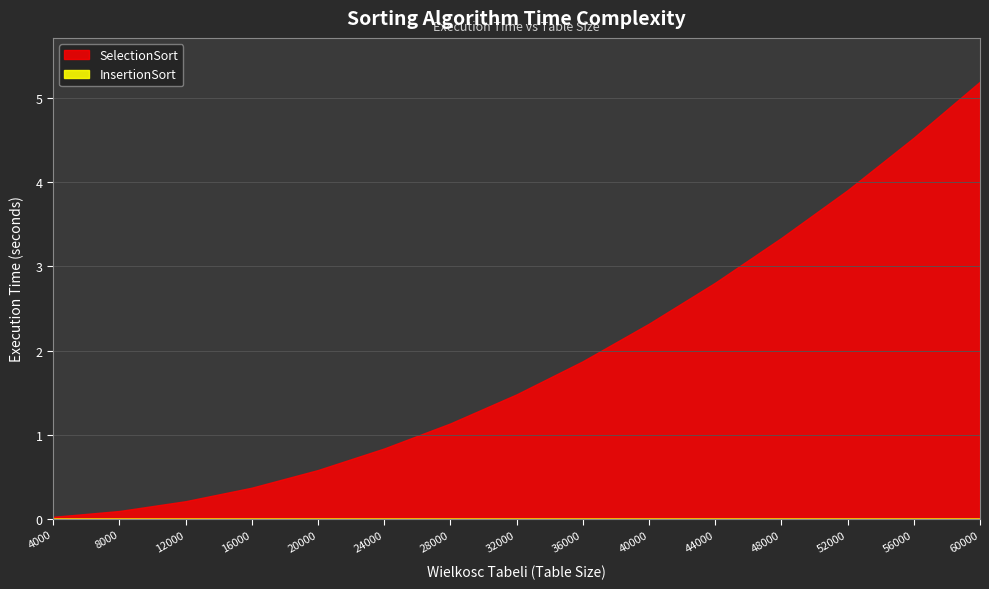

Which category has the highest value in the SelectionSort series?

60000